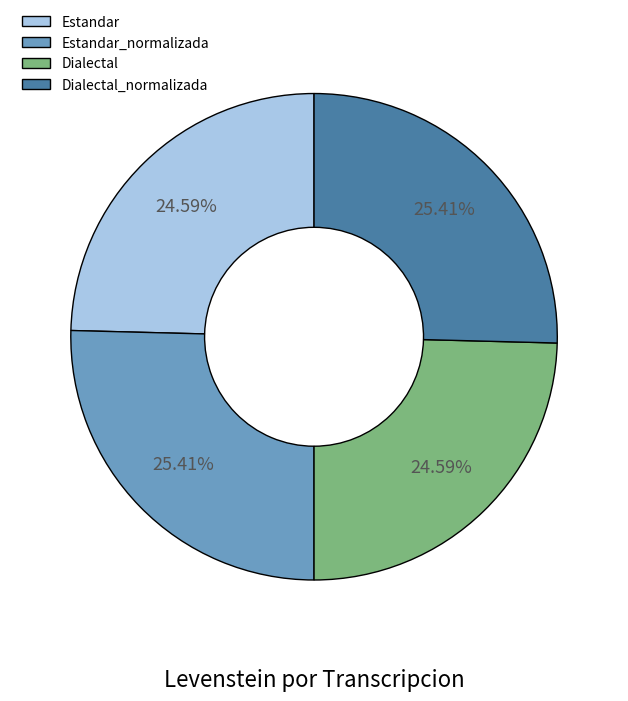

To the nearest percent, what percentage of the pie is Dialectal?

25%